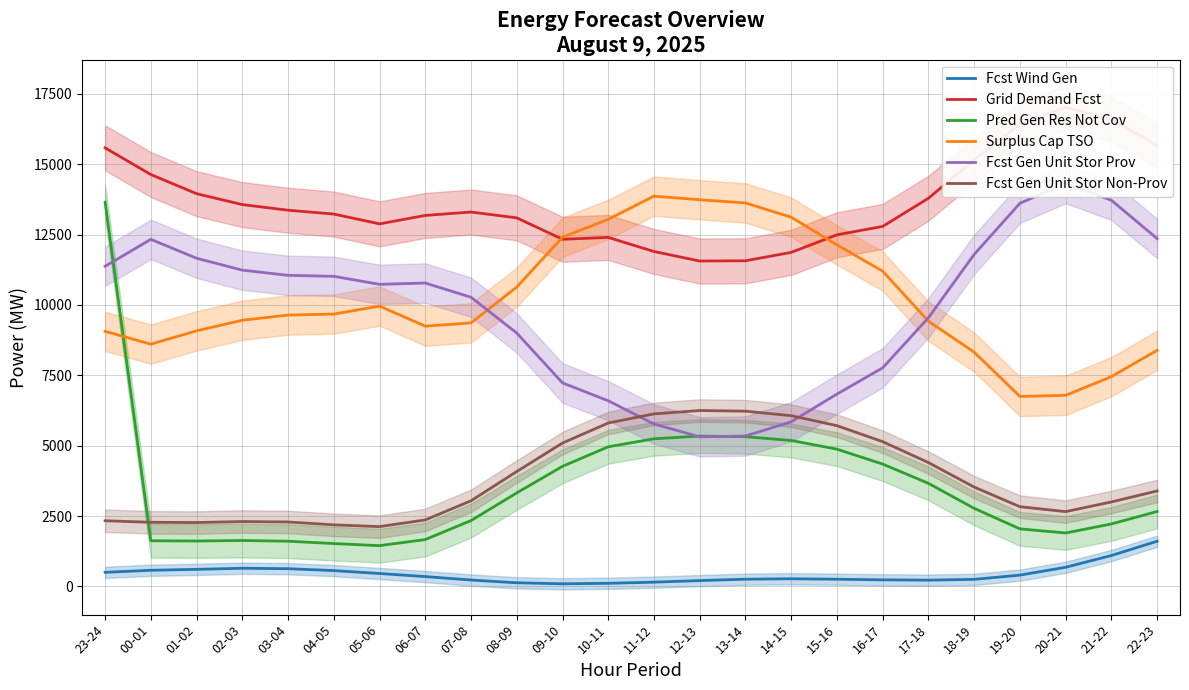

What is the sum of the Fcst Gen Unit Stor Non-Prov values at 16-17 and 00-01?

7419